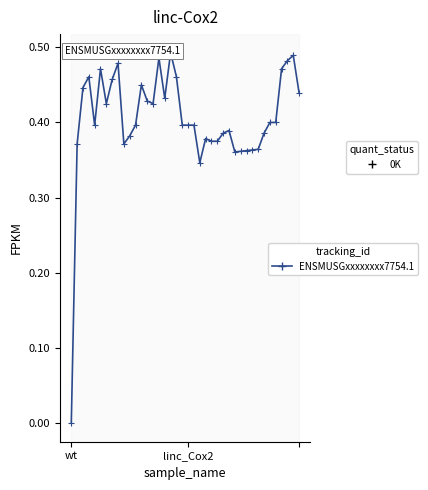

Between 3 and 17, which is larger?

17